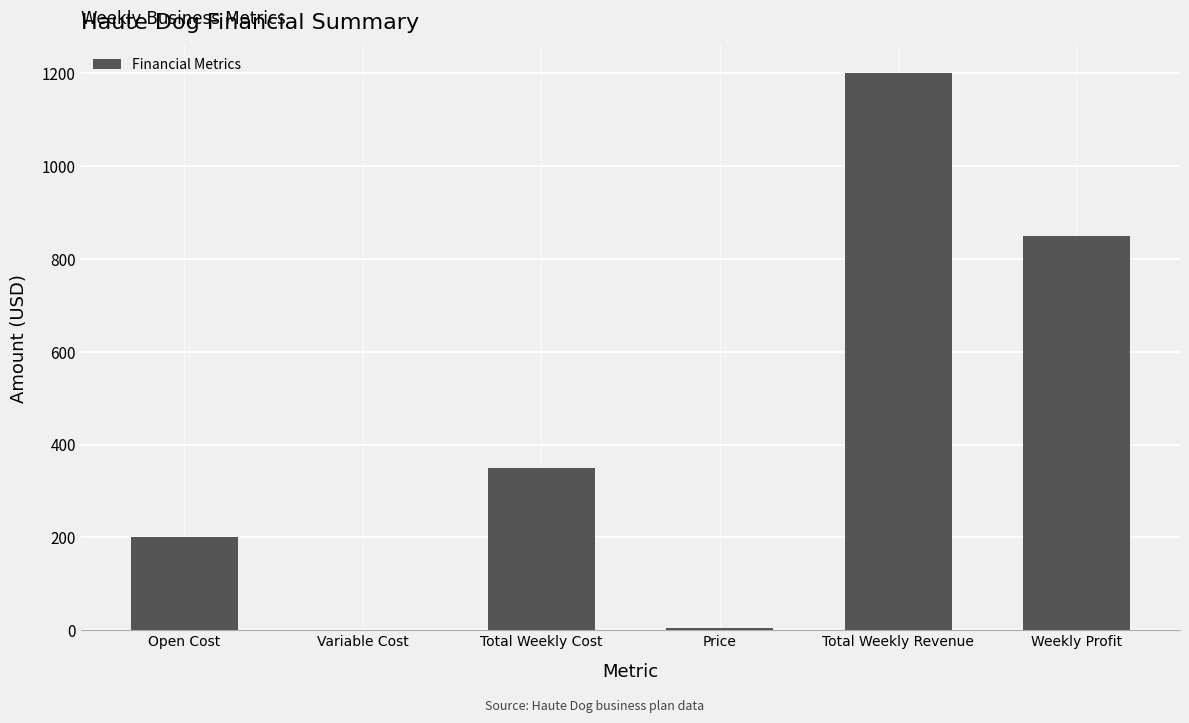

Is it true that the value at Open Cost is 308.3?

False